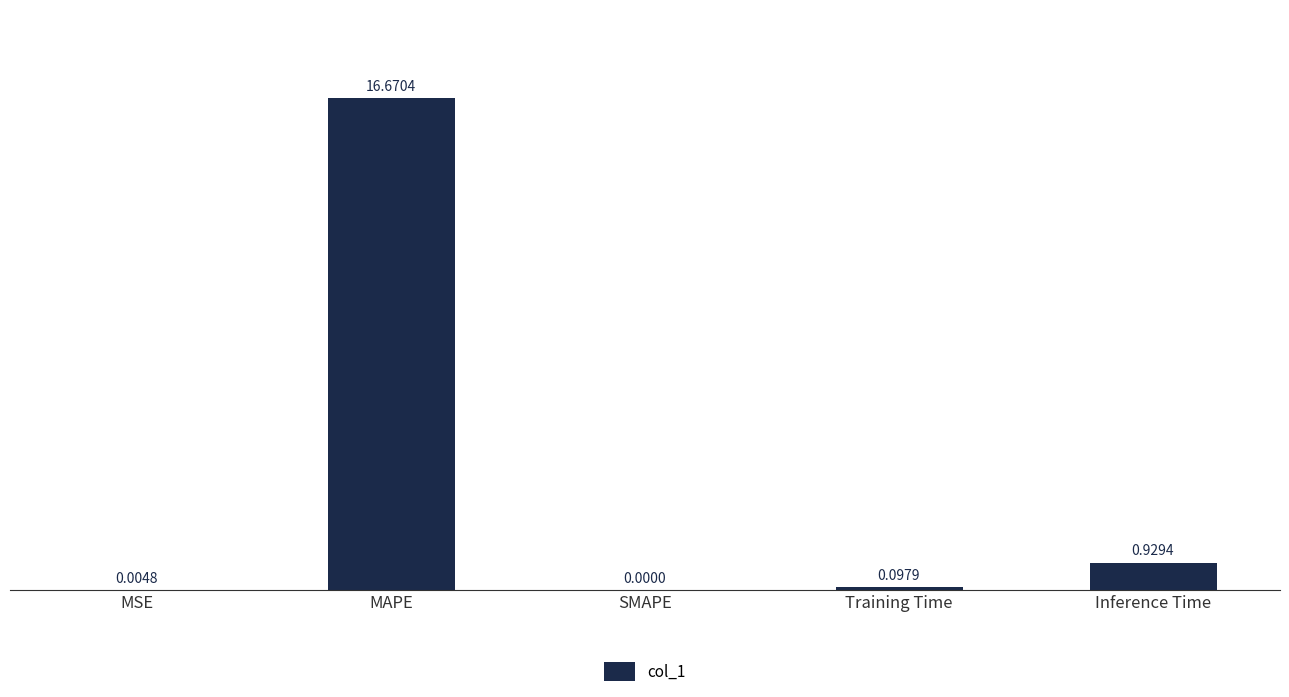

What is the average value?

3.5